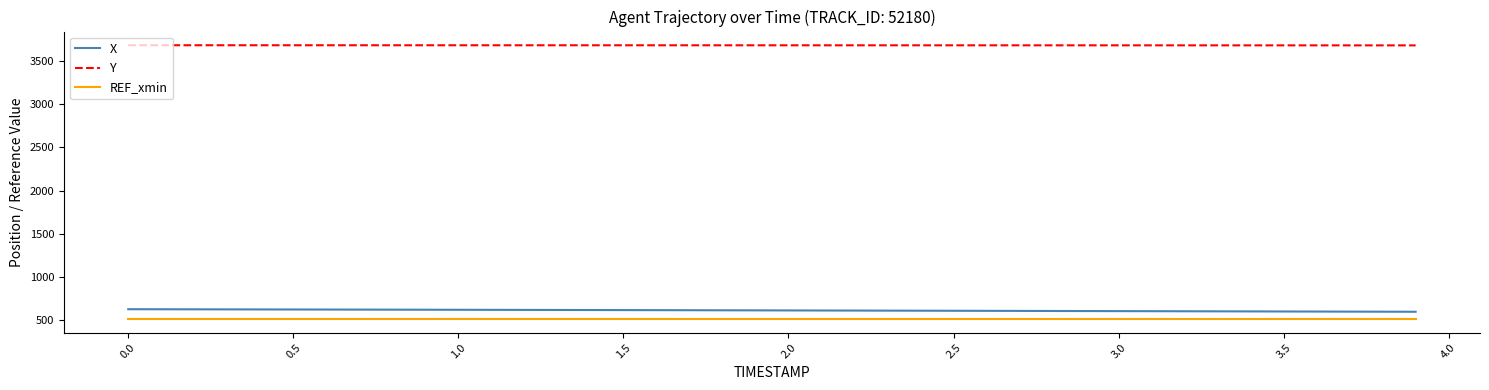

Which series has the largest total across all categories?

Y